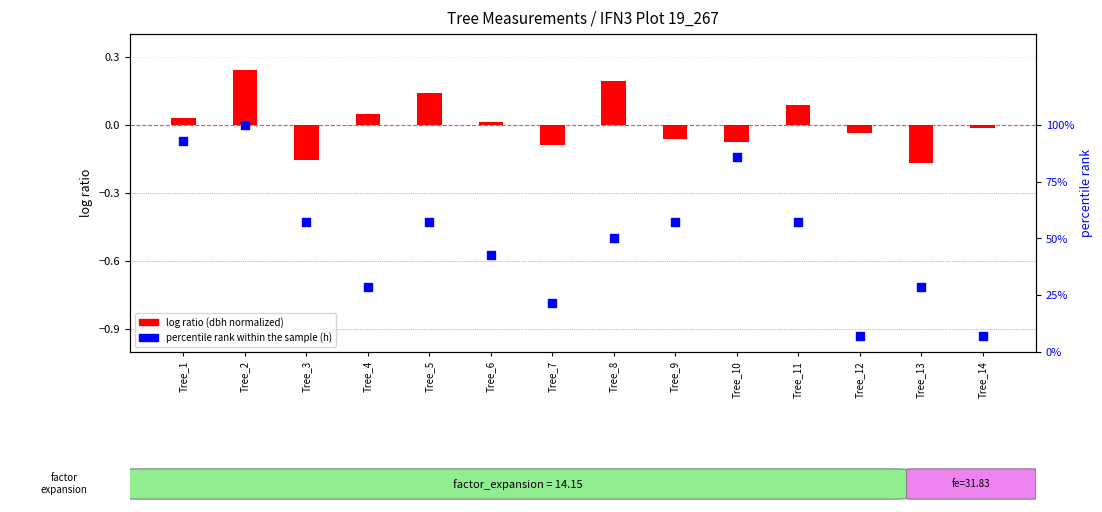

Which series has the largest Y range (max minus min)?

percentile rank within the sample